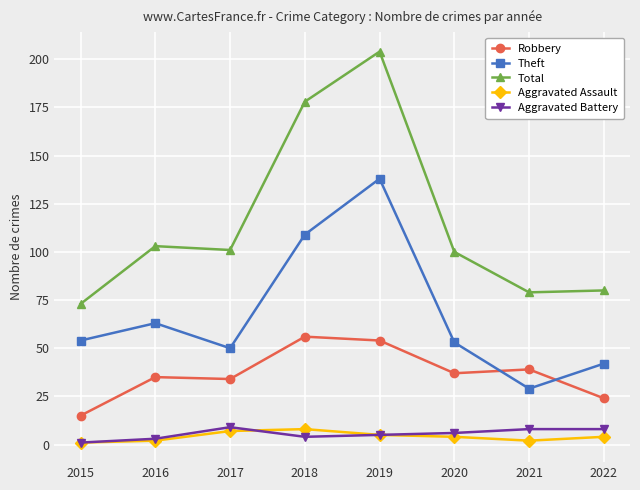

What is the spread (max minus min) of values at 2019?

199